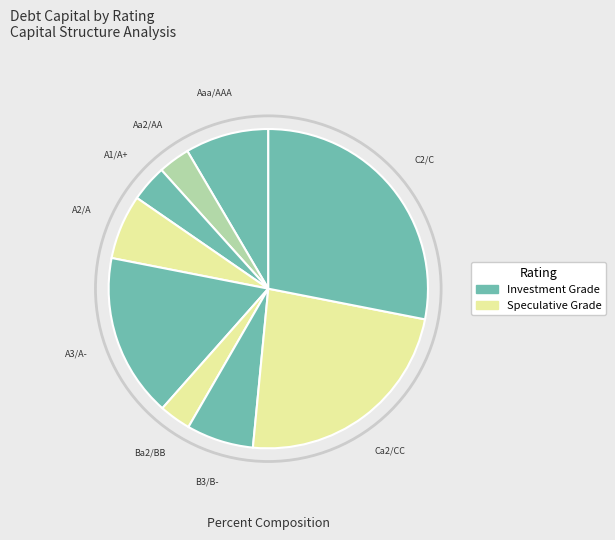

What is the smallest slice in the pie chart?

Ba2/BB